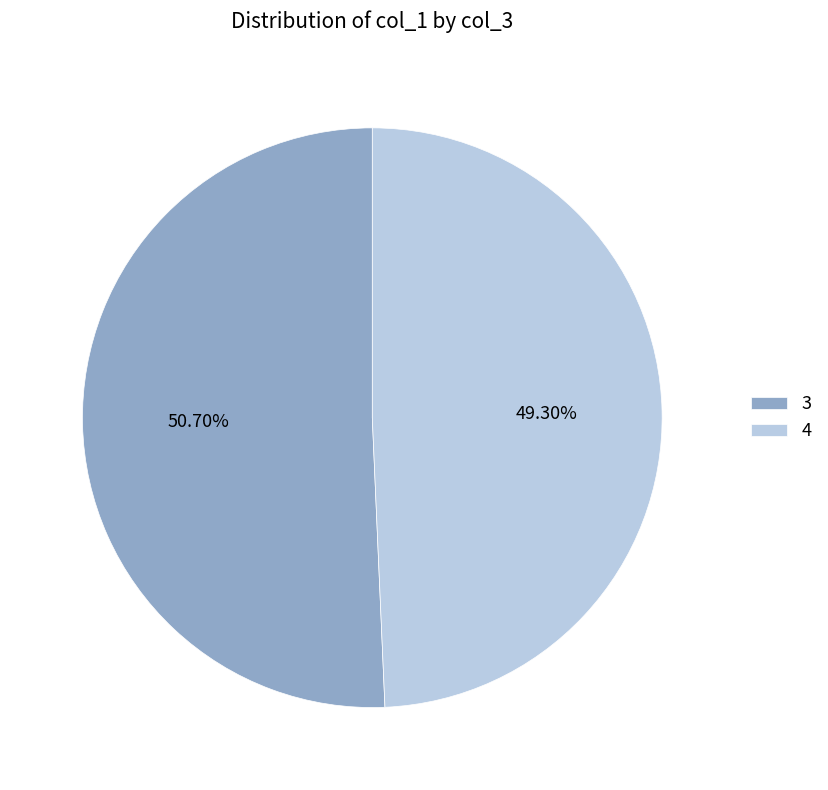

To the nearest percent, what is the combined percentage of 3 and 4?

100%